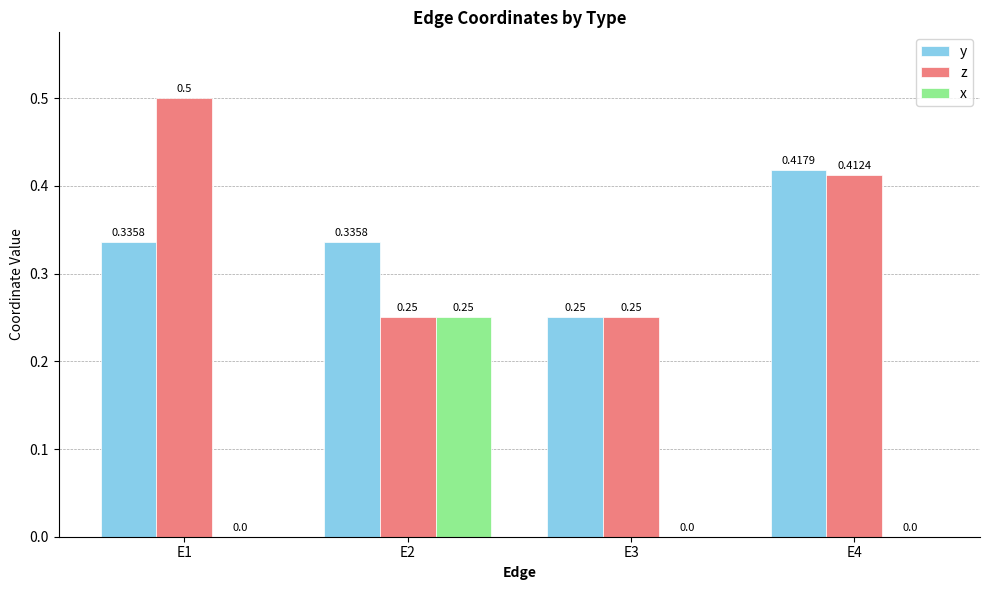

How many data points does each series have?

4